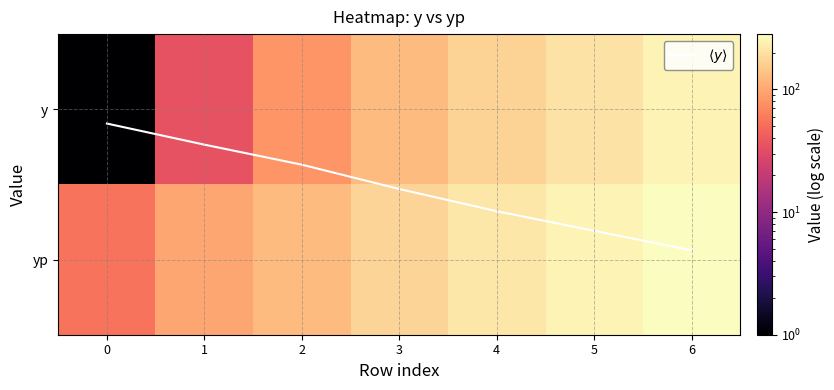

What is the sum of the yp values at 0 and 4?

270.1